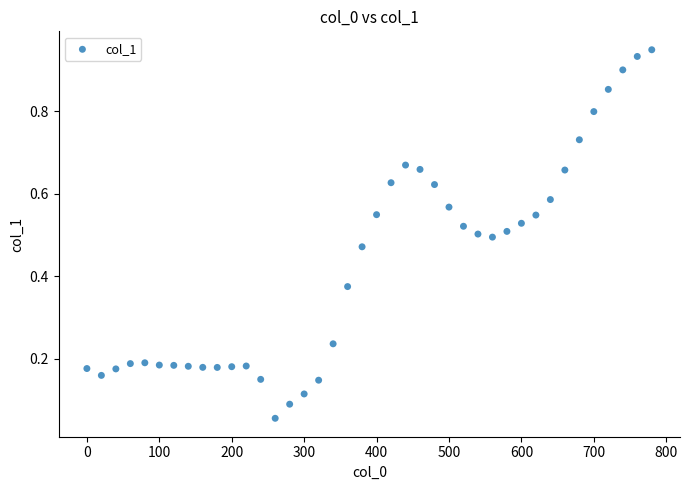

What is the range of X values (max minus min)?

780.0